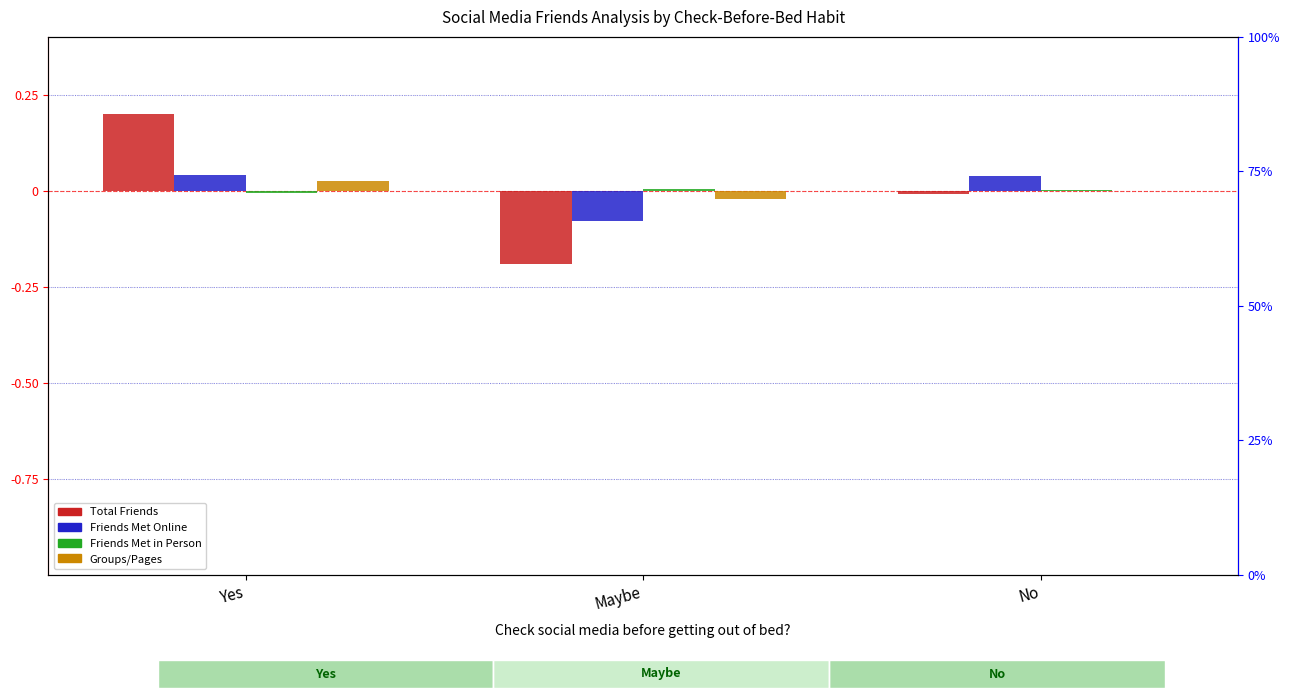

How many bars are there in total?

12